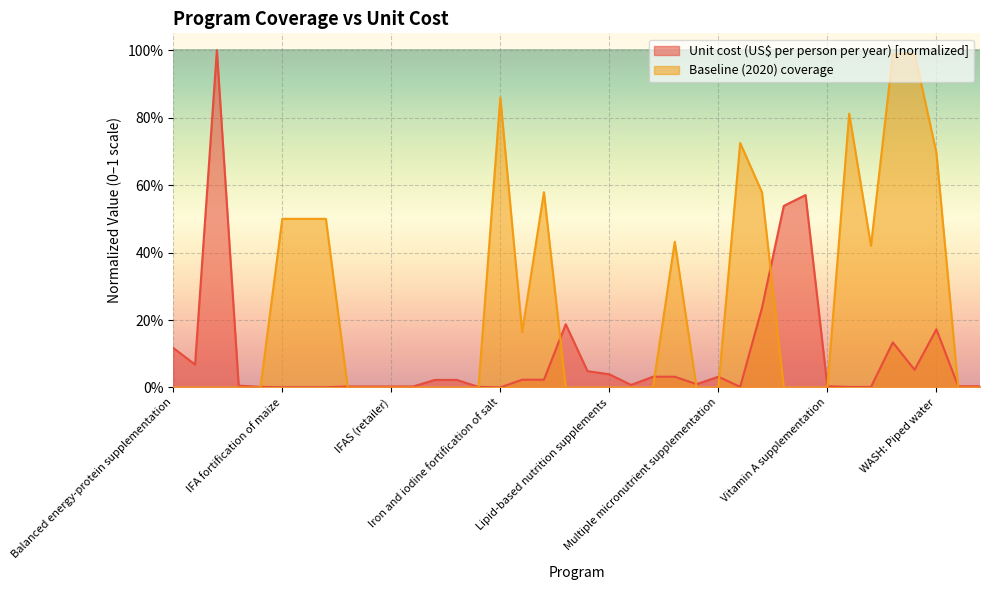

Rank the series at Family planning from highest to lowest value.

Unit cost (US$ per person per year), Baseline (2020) coverage